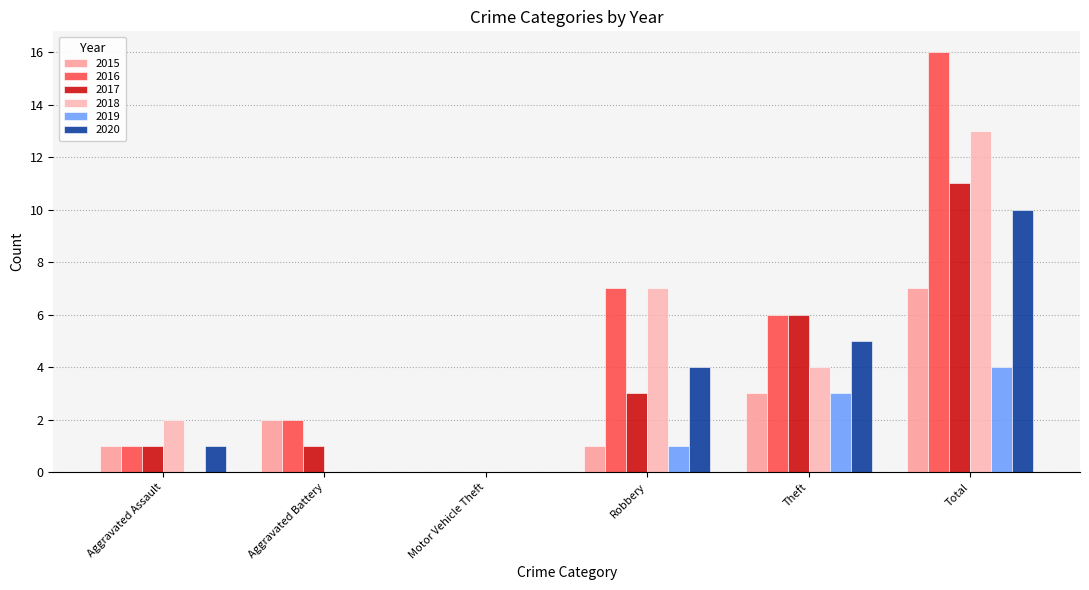

Which series changed the most between Aggravated Assault and Theft?

2016